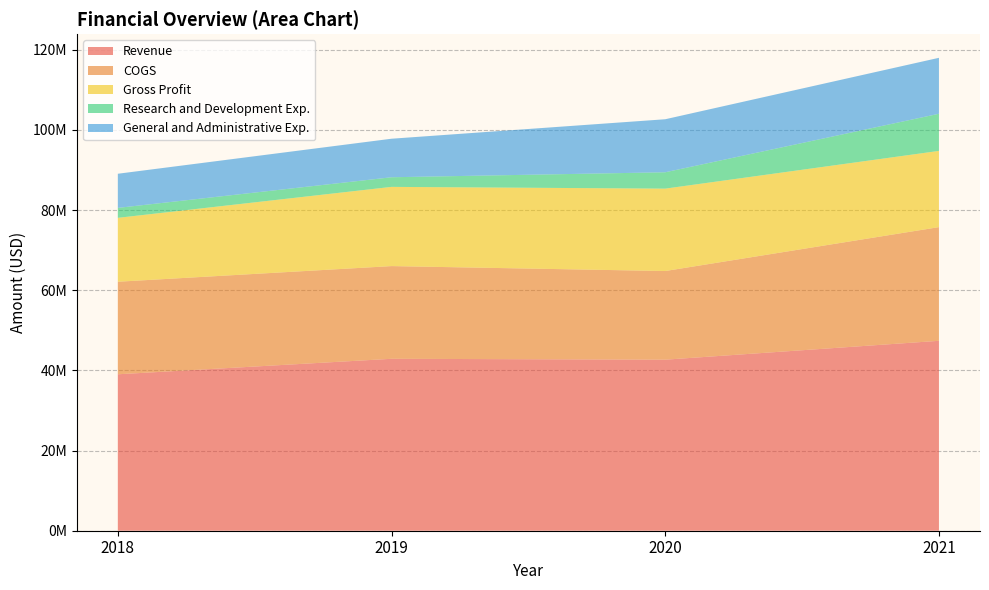

Reading left to right, extract all data points from this chart.

Revenue: 2018=39038000	2019=42901000	2020=42682000	2021=47390000
COGS: 2018=23093000	2019=23133000	2020=22121000	2021=28368000
Gross Profit: 2018=15945000	2019=19768000	2020=20561000	2021=19022000
Research and Development Exp.: 2018=2481000	2019=2400000	2020=4083000	2021=9266000
General and Administrative Exp.: 2018=8520000	2019=9616000	2020=13232000	2021=13963000